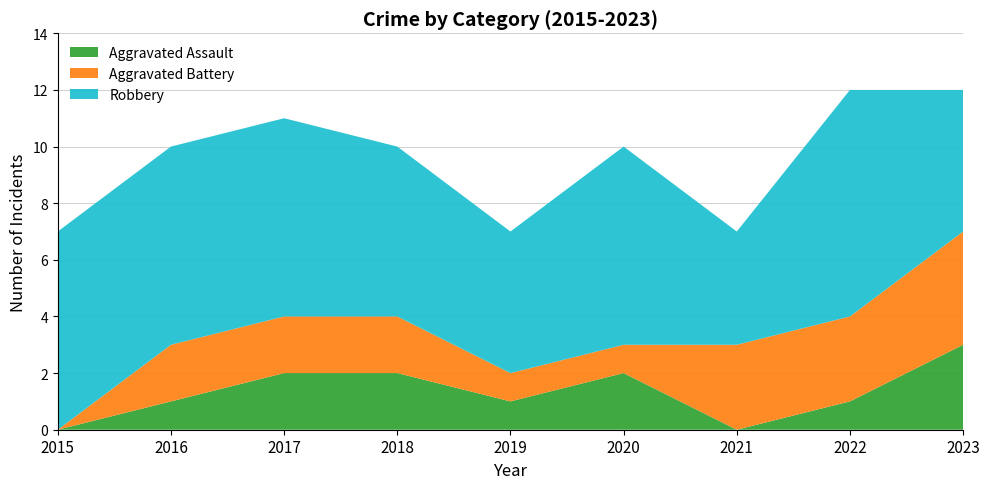

Reading left to right, extract all data points from this chart.

Aggravated Assault: 0	1	2	2	1	2	0	1	3
Aggravated Battery: 0	2	2	2	1	1	3	3	4
Robbery: 7	7	7	6	5	7	4	8	5